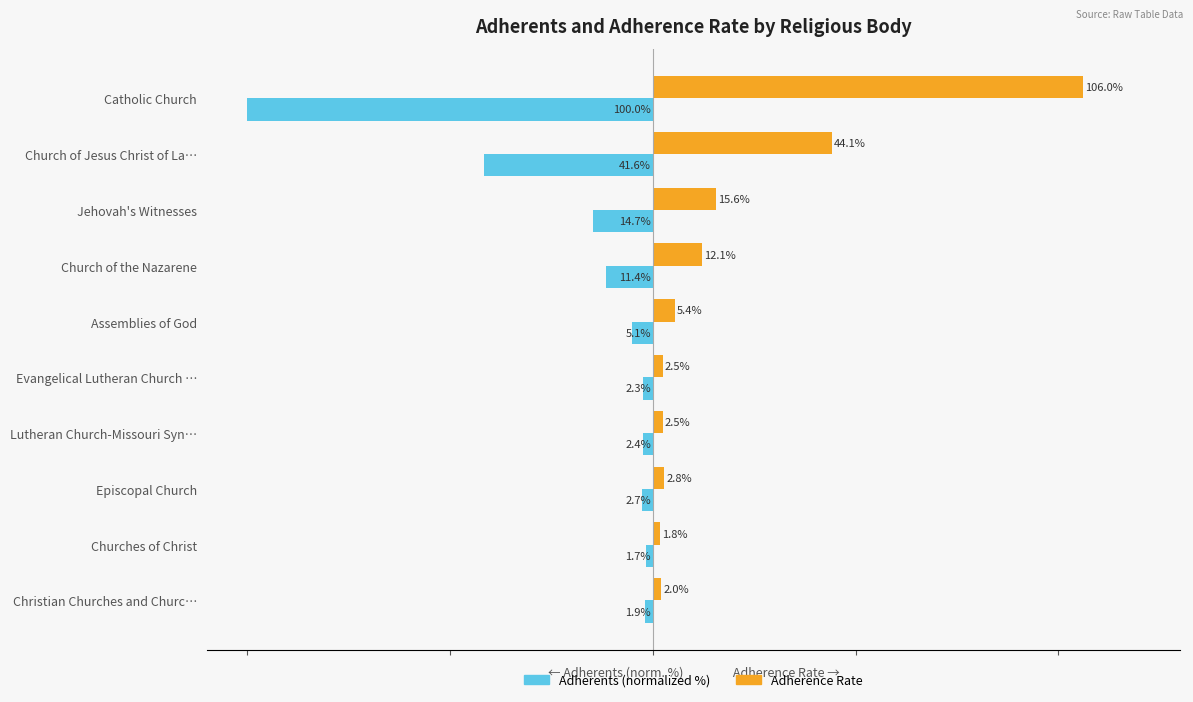

What are all the series names shown in the legend?

Adherents (normalized %), Adherence Rate